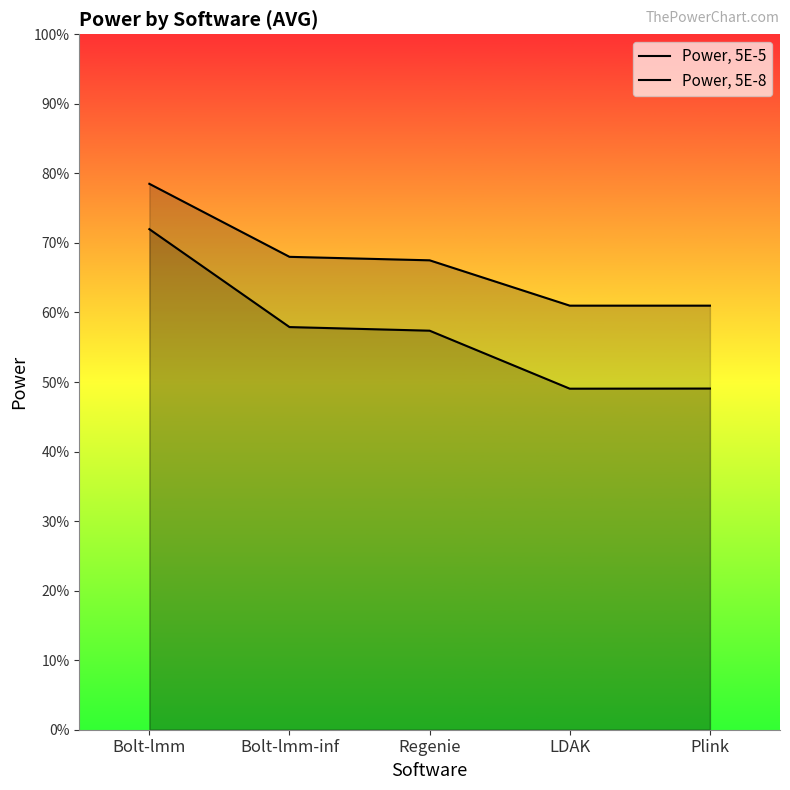

Read the Power, 5E-8 value at Regenie.

0.6